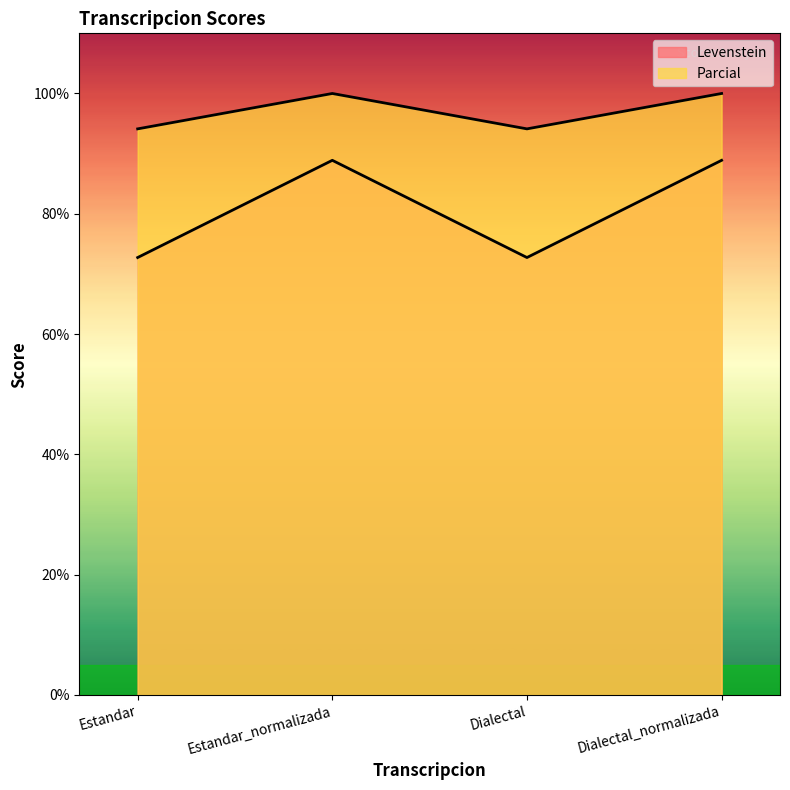

The Levenstein series shows 72.7 at Estandar. True or false?

True